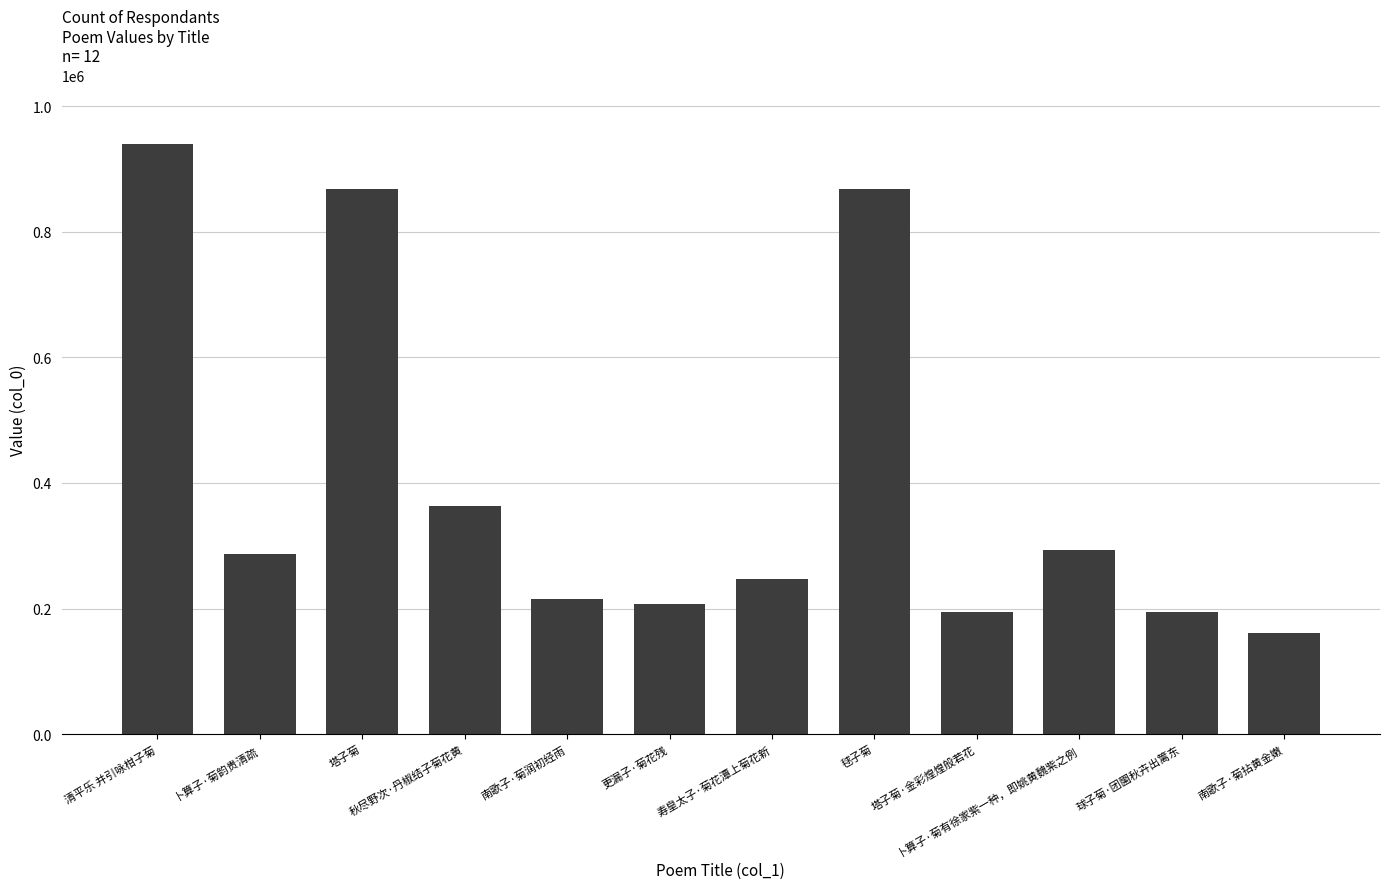

At which label does the data first exceed 287274?

清平乐 并引咏柑子菊